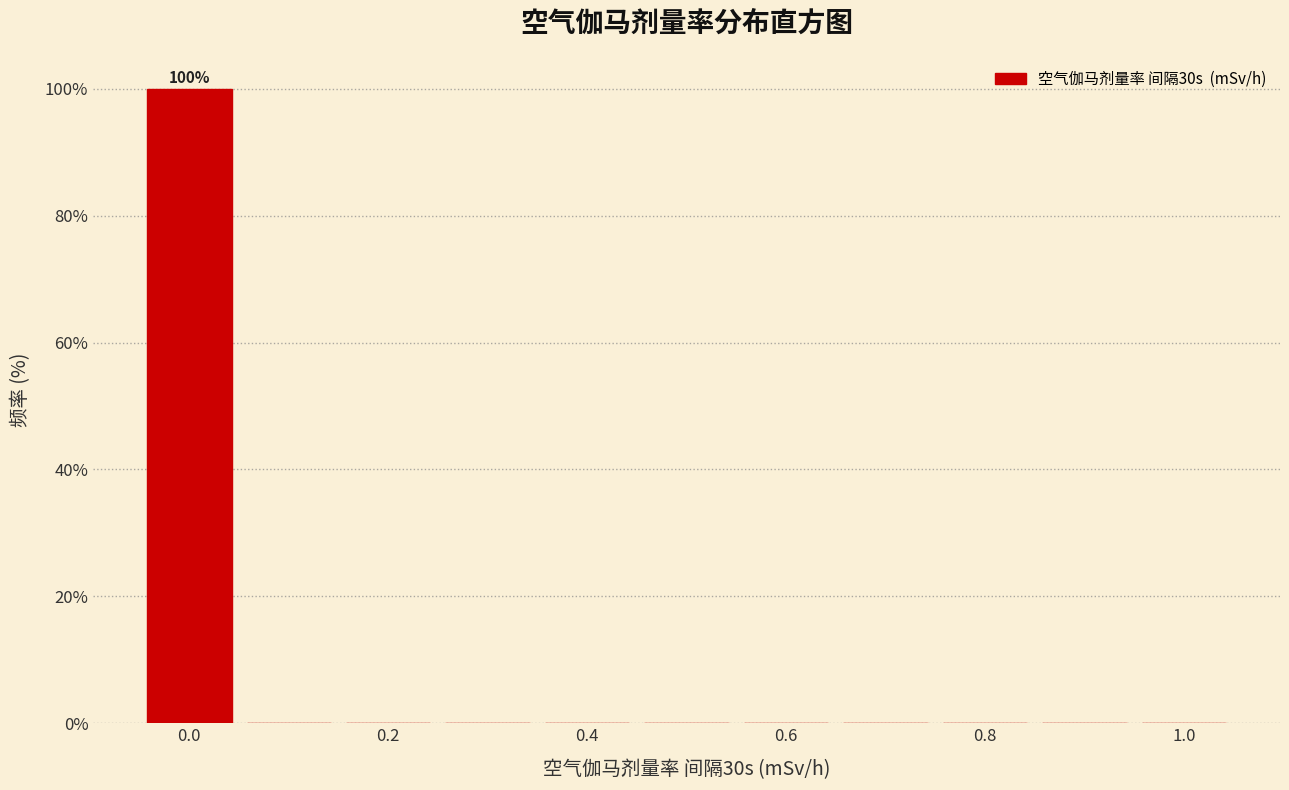

Over which range of the x-axis is the bar tallest?

-0.05 to 0.05